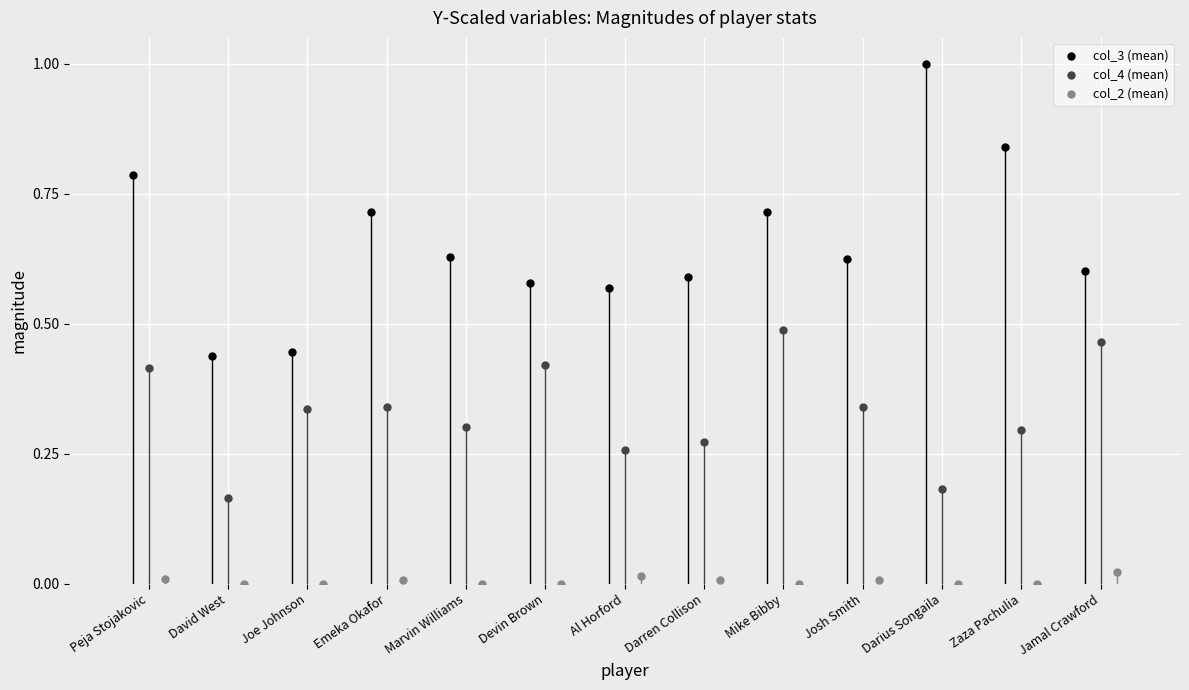

Which series contains the highest Y value?

col_3 (mean)